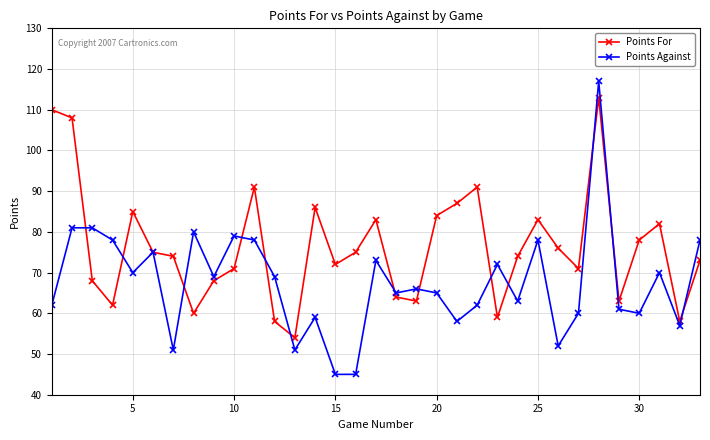

True or false: Points Against has more than 1 interior local peaks.

True